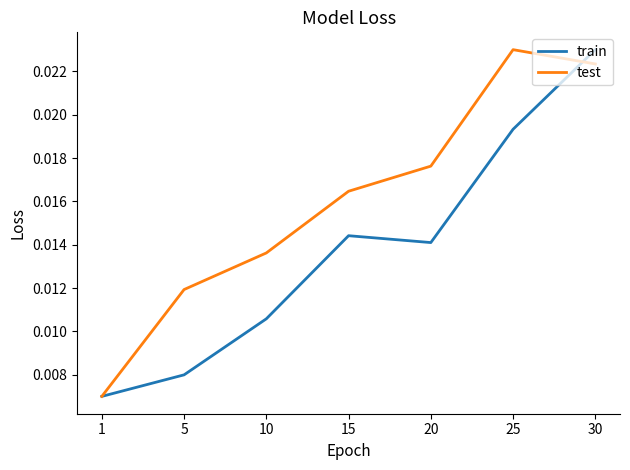

Which series ends up on top after the final intersection of train and test?

train